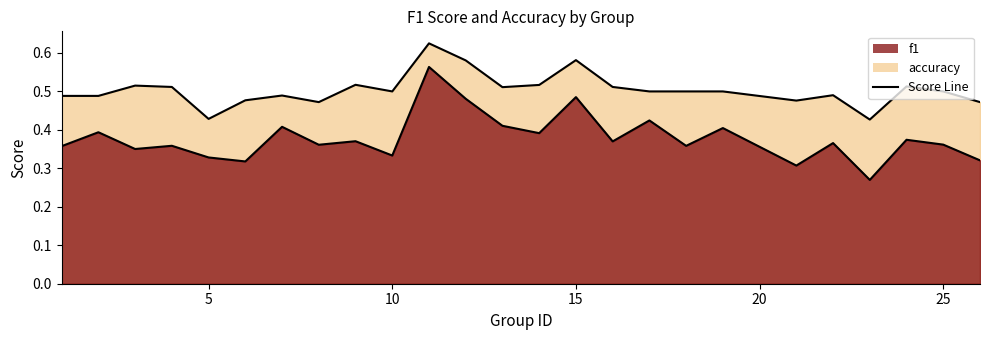

Rank the series by their average value, from lowest to highest.

f1, accuracy